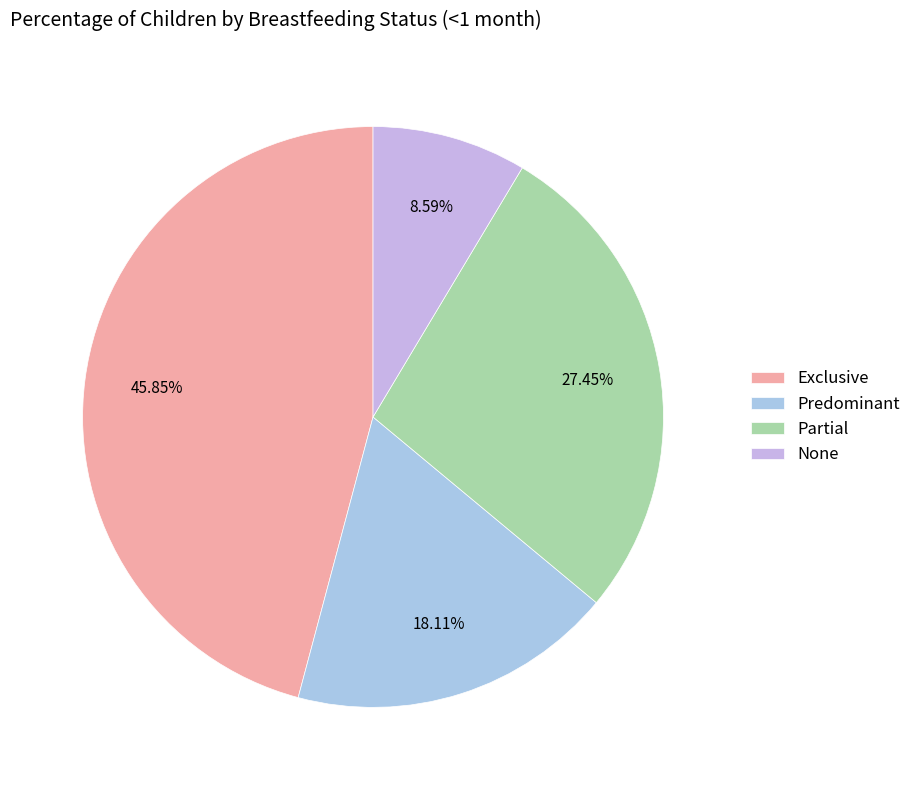

What is the largest slice in the pie chart?

Exclusive